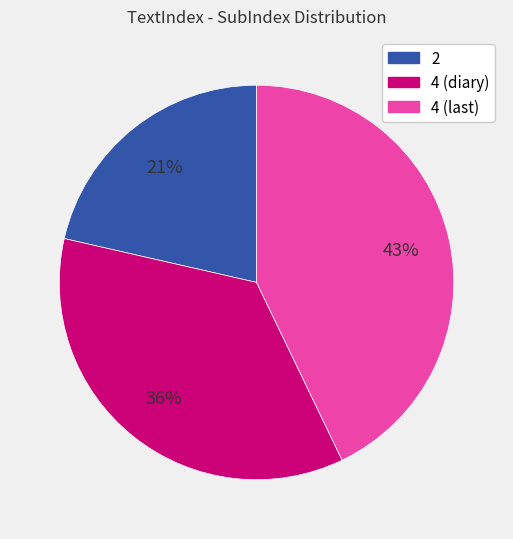

To the nearest percent, what is the combined percentage of 2 and 4 (diary)?

57%